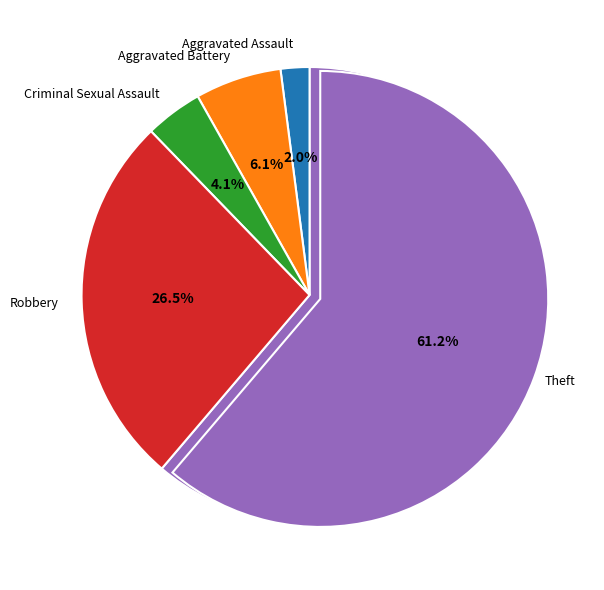

To the nearest percent, what is the difference between the Aggravated Assault and Theft slice percentages?

59%